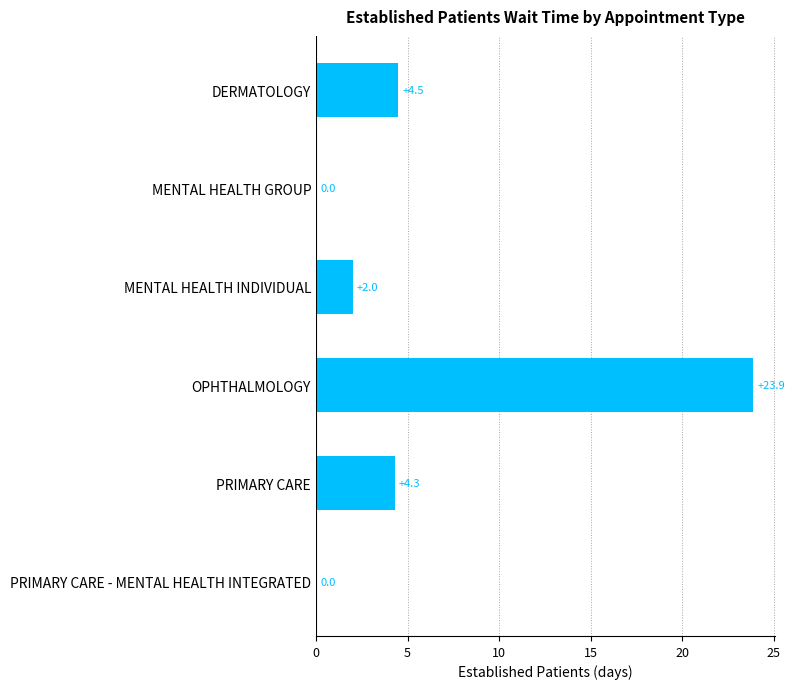

Reading top to bottom, list all the values displayed in this chart.

DERMATOLOGY=4.5	MENTAL HEALTH GROUP=0.0	MENTAL HEALTH INDIVIDUAL=2.0	OPHTHALMOLOGY=23.9	PRIMARY CARE=4.3	PRIMARY CARE - MENTAL HEALTH INTEGRATED=0.0